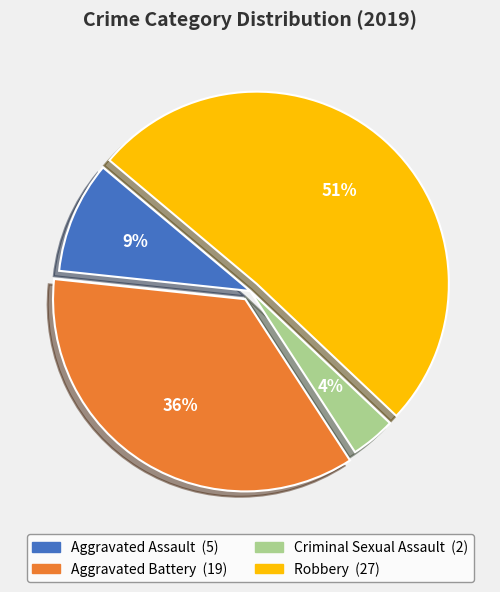

What percentage is the Aggravated Assault slice, to the nearest percent?

9%